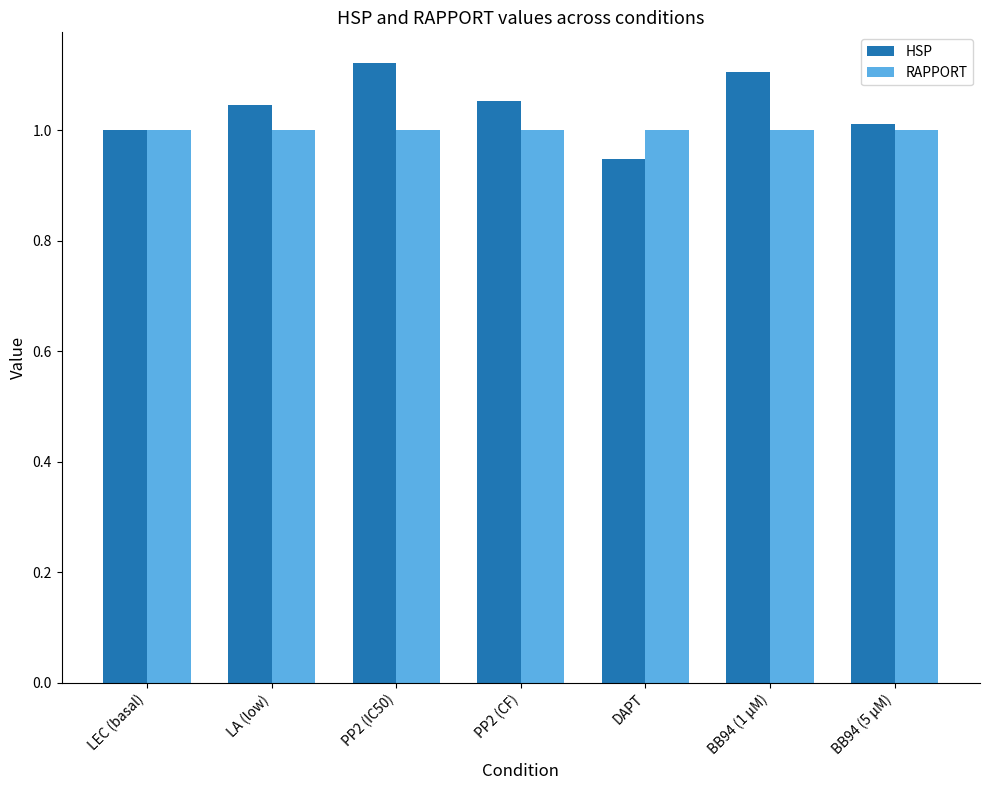

Which series changed the most between PP2 (CF) and DAPT?

HSP